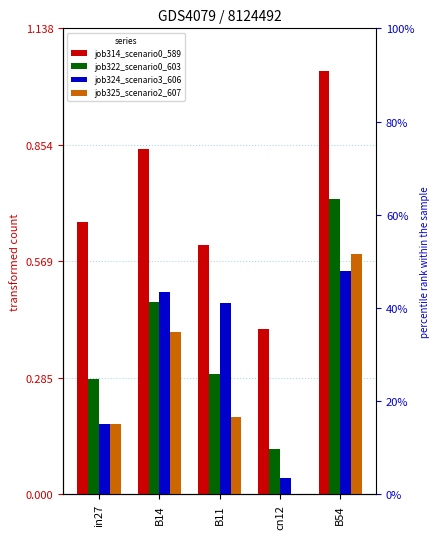

At which label does job324_scenario3_606 reach its peak?

B54